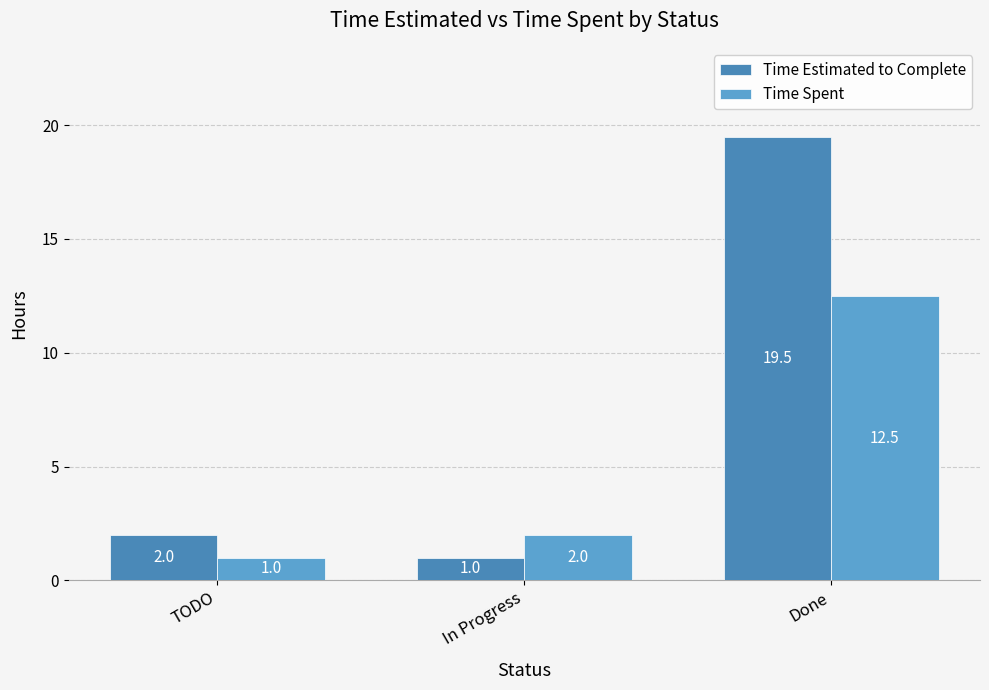

List the series in order of their peak value, lowest first.

Time Spent, Time Estimated to Complete